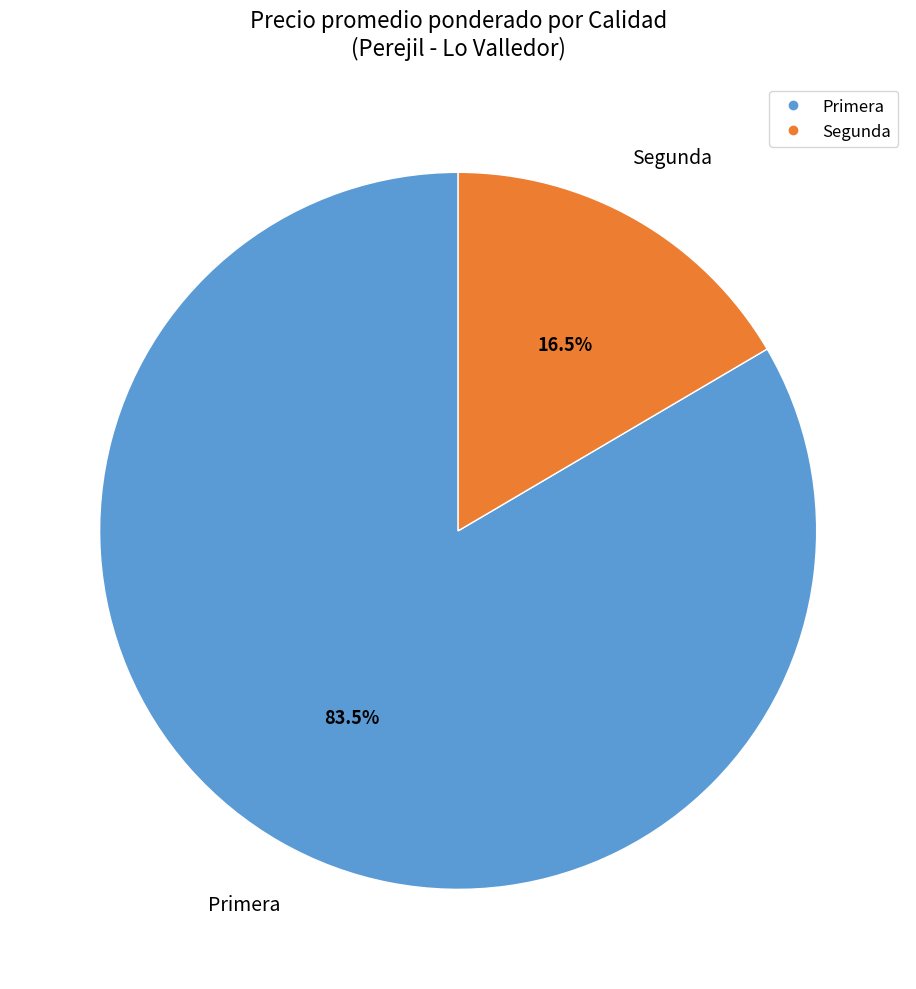

How many slices are in this pie chart?

2